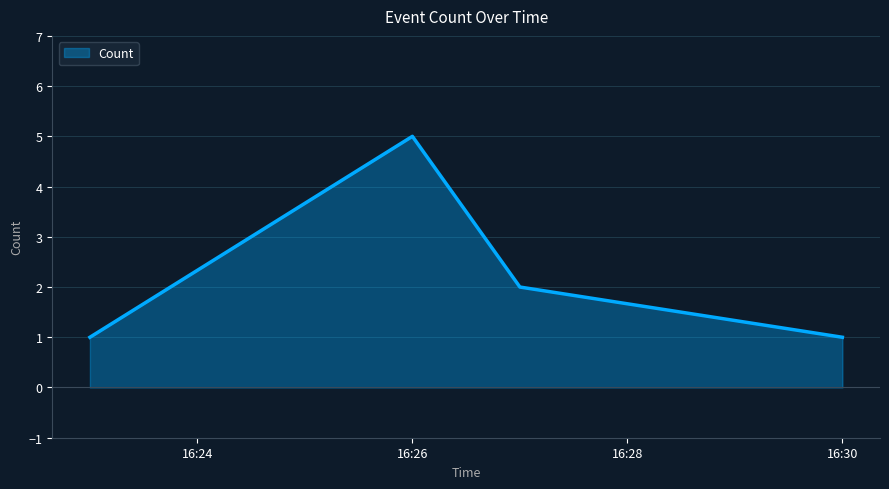

True or false: the data has more than 0 interior local peaks.

True